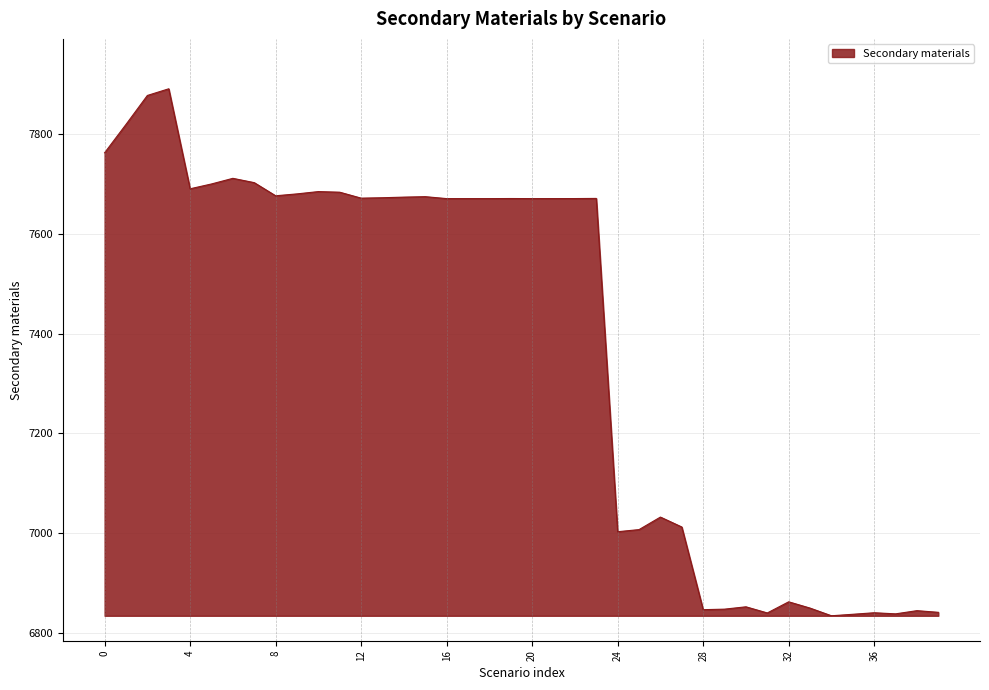

What is the minimum value shown in the chart?

6834.5